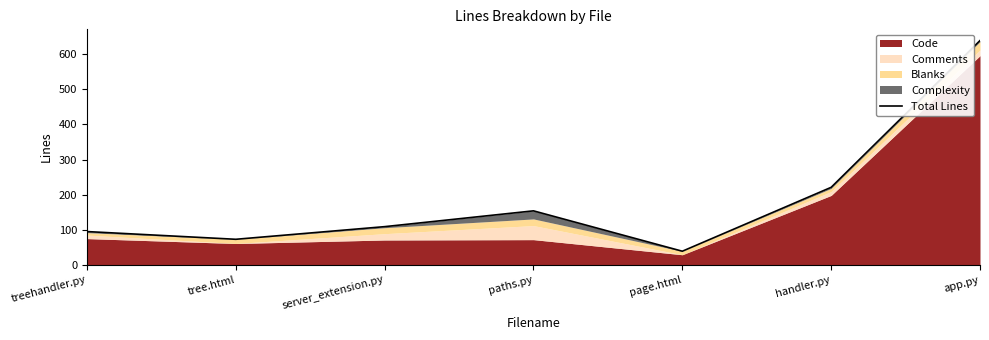

Approximately how many times larger is the value at tree.html compared to page.html?

1.9